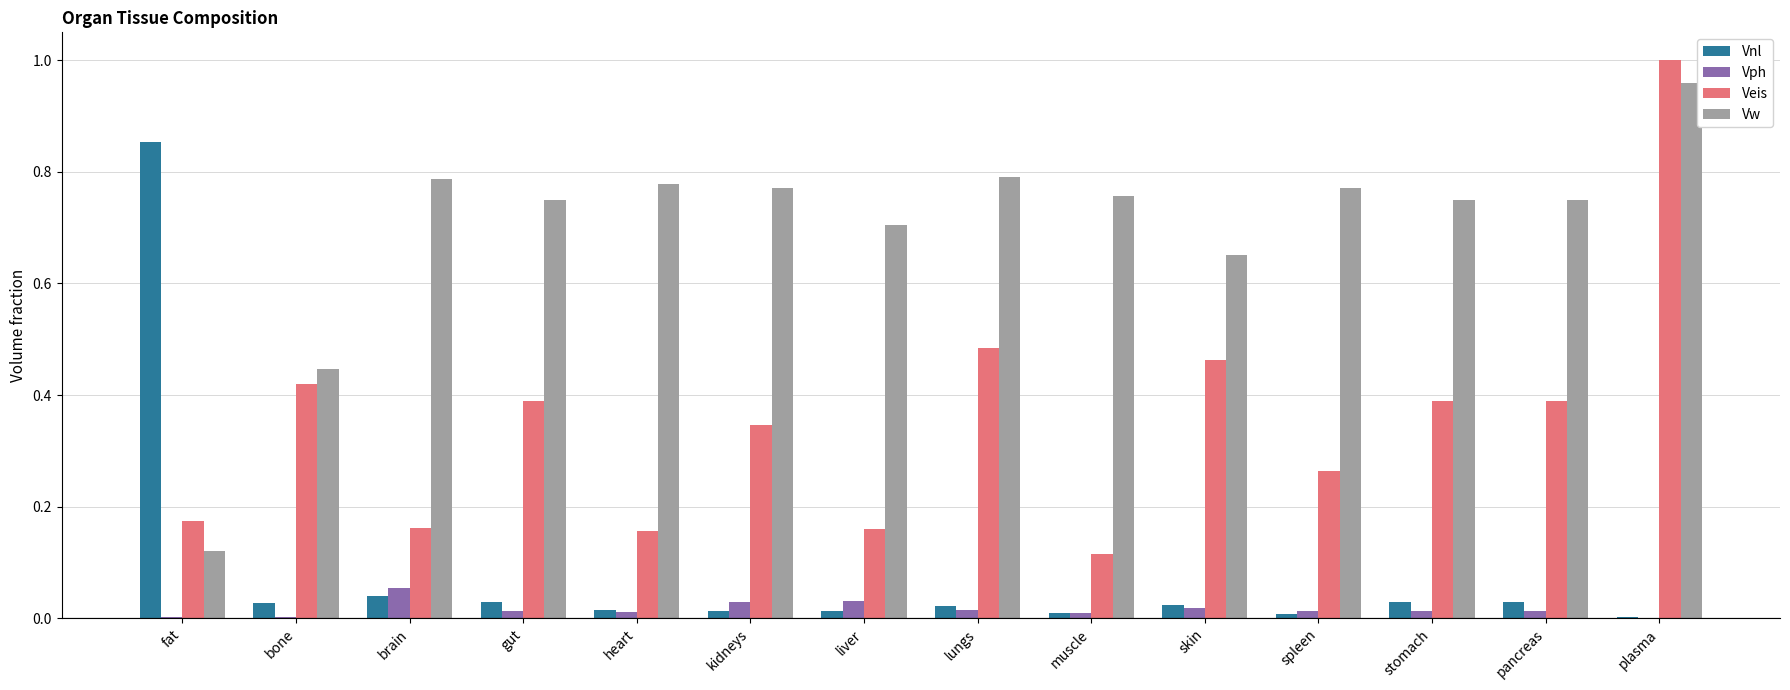

Is the value of Vnl at lungs greater than the value of Vw at pancreas?

No